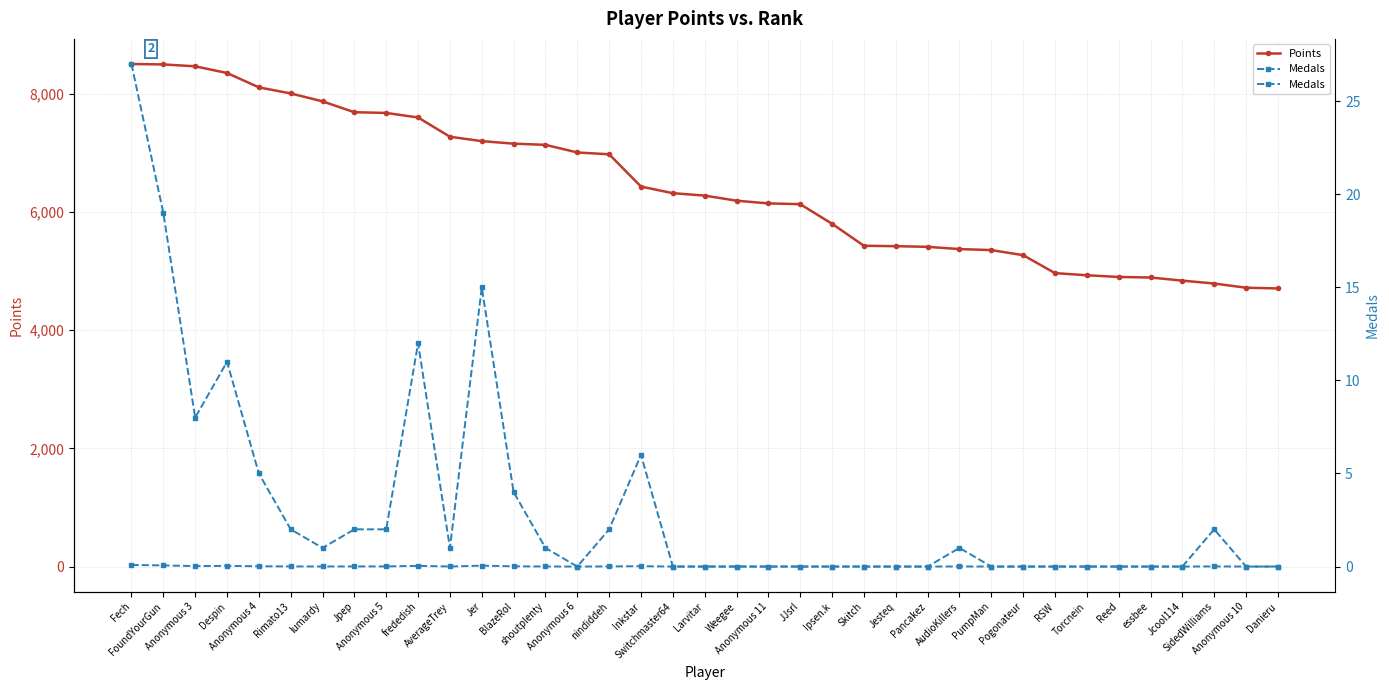

At which category does the chart reach its minimum across all series?

Anonymous 6